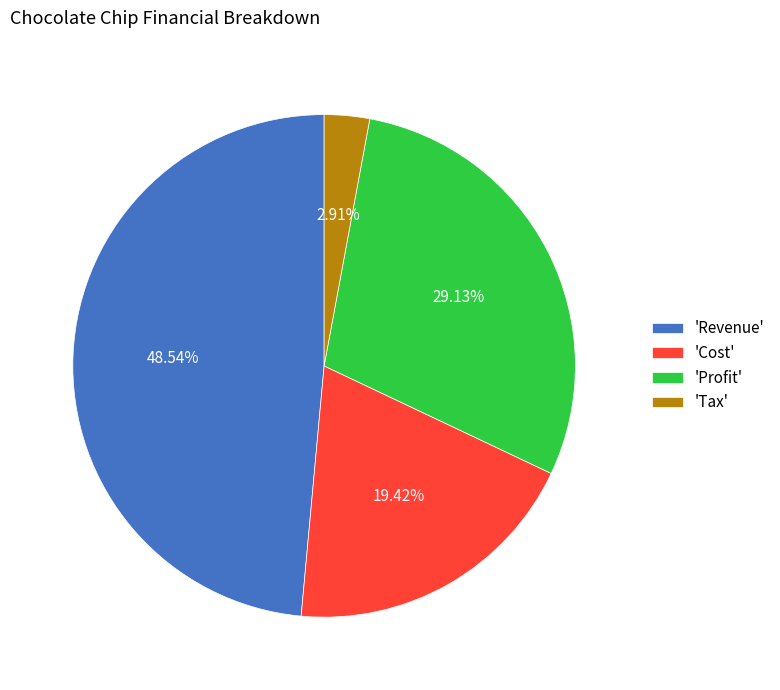

Do 'Revenue' and 'Cost' together represent more than half of the pie?

Yes